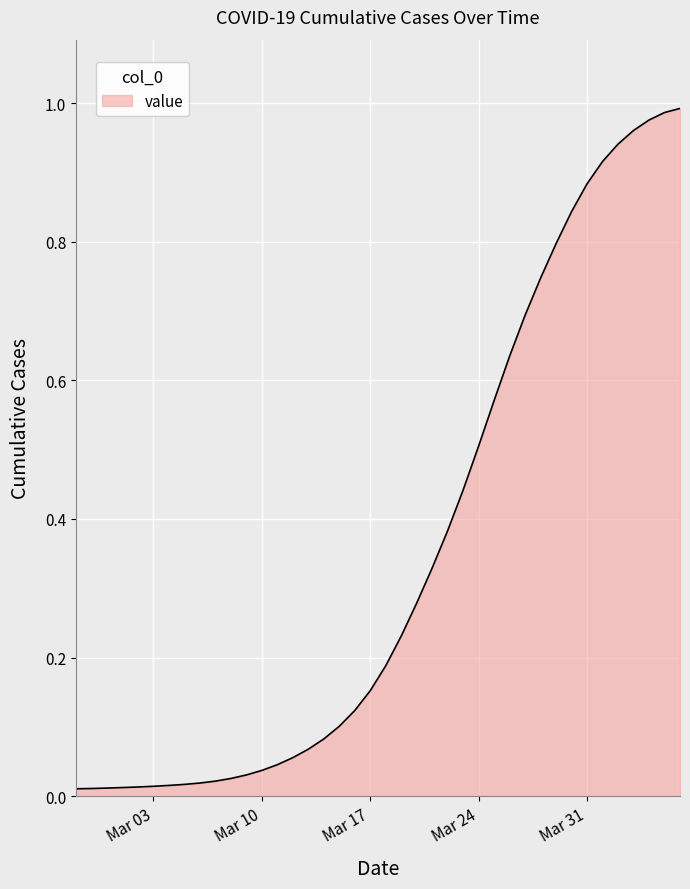

Does the chart display data point markers on the line(s)?

No